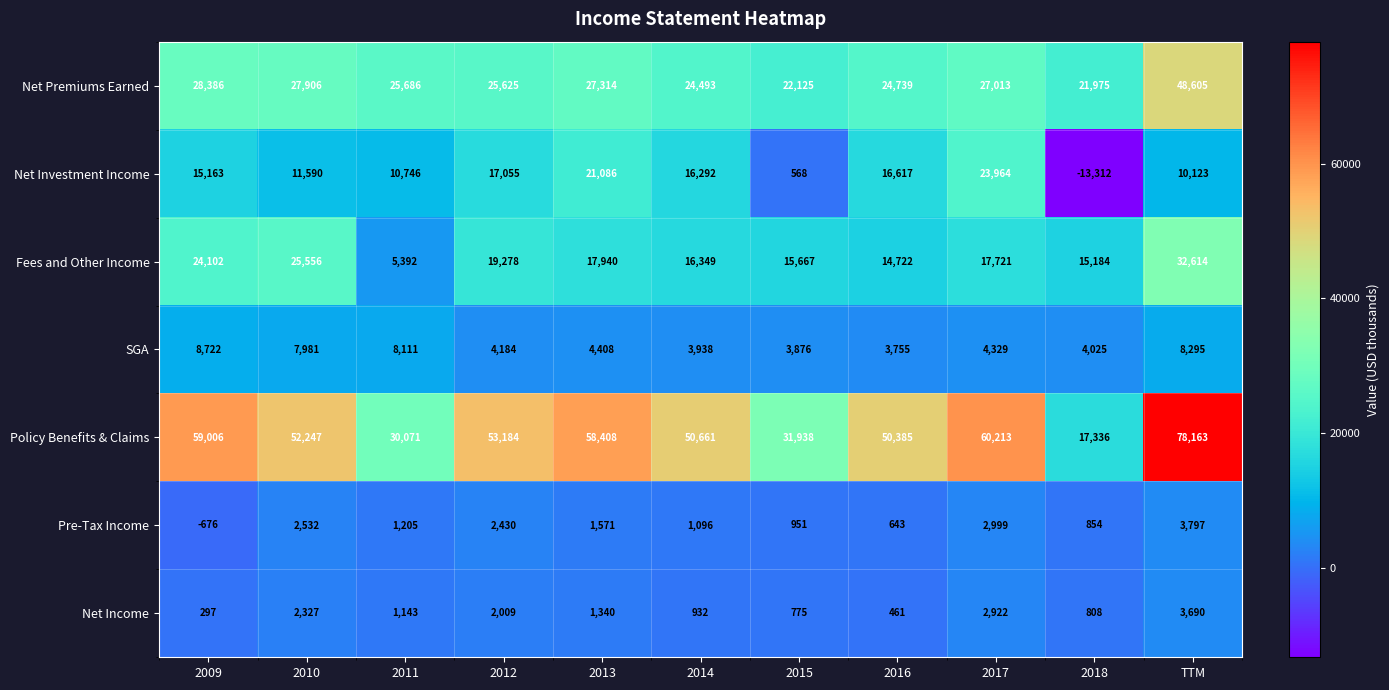

What is the greatest value displayed?

78163